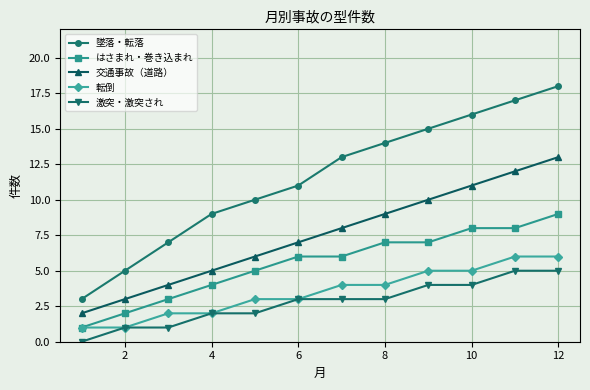

True or false: 交通事故（道路） and 墜落・転落 intersect in this chart.

False